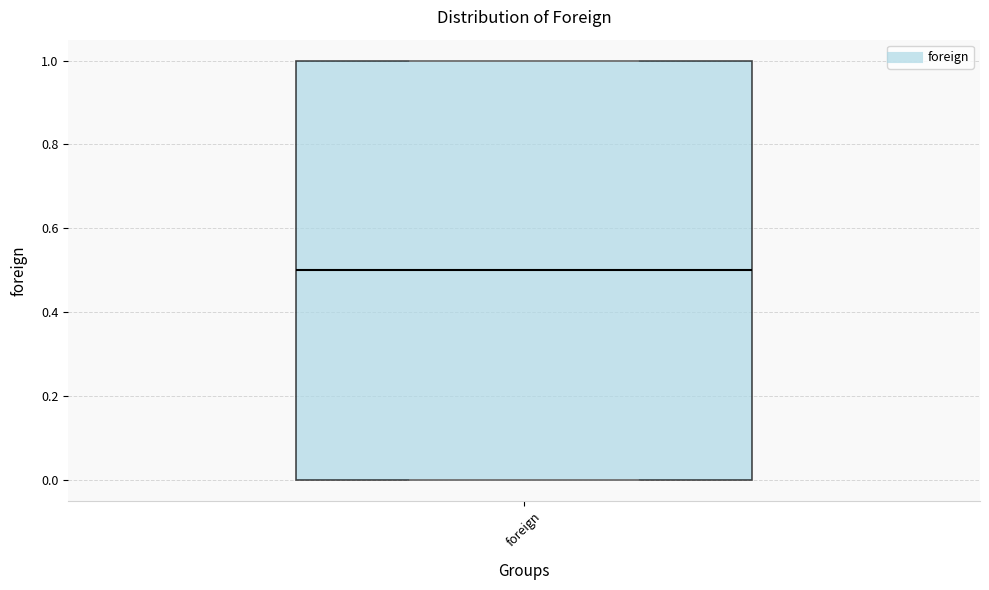

Read this box plot against the y-axis: the position of the median line, the range covered by the box, and the ends of both whiskers. The values are not printed on the chart, so give them approximately, as read against the axis.

median 0.5, box 0.0 to 1.0, whiskers 0.0 to 1.0